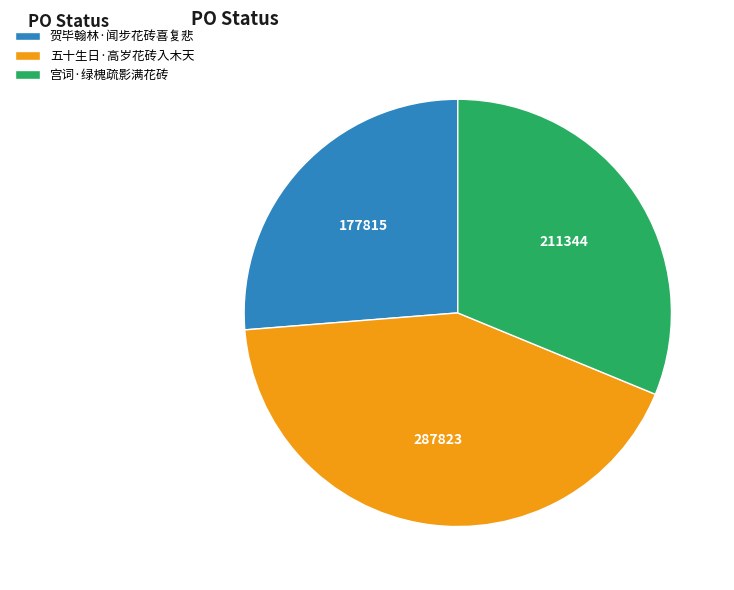

How many slices are in this pie chart?

3